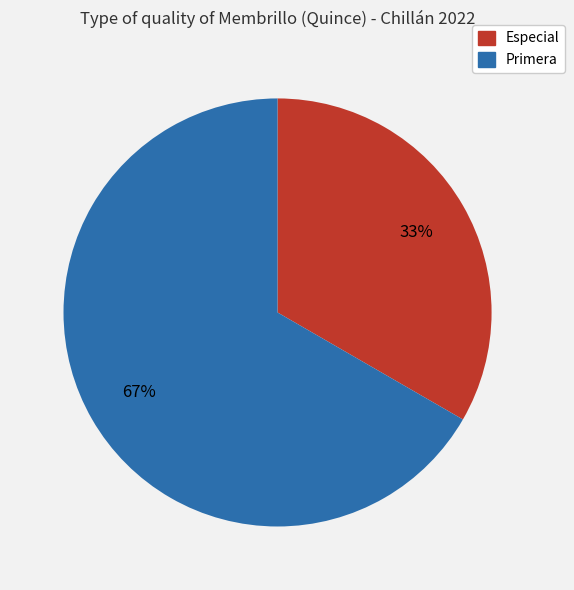

Is Primera the majority of the pie?

Yes